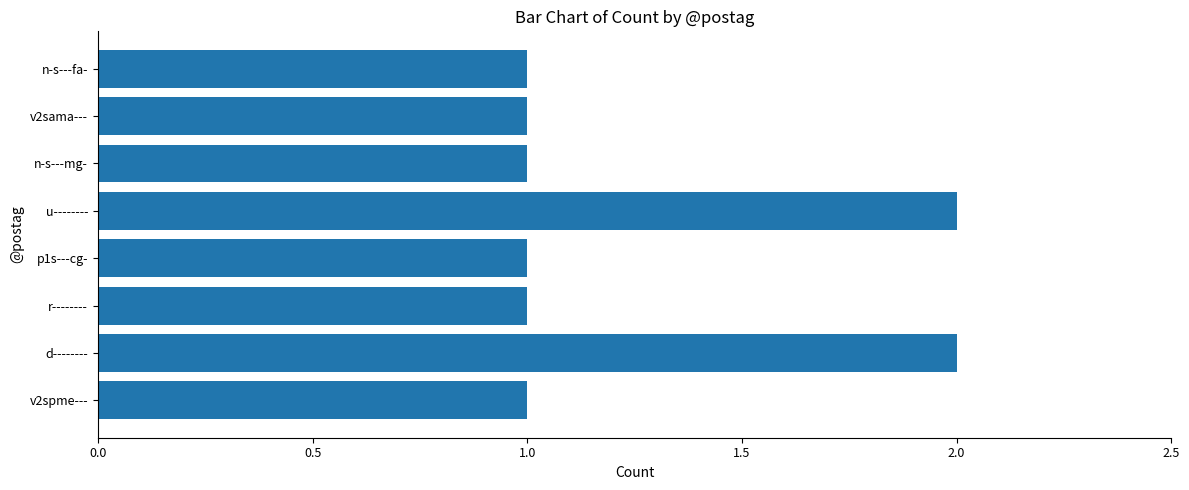

Reading bottom to top, extract all data points from this chart.

v2spme---=1	d--------=2	r--------=1	p1s---cg-=1	u--------=2	n-s---mg-=1	v2sama---=1	n-s---fa-=1